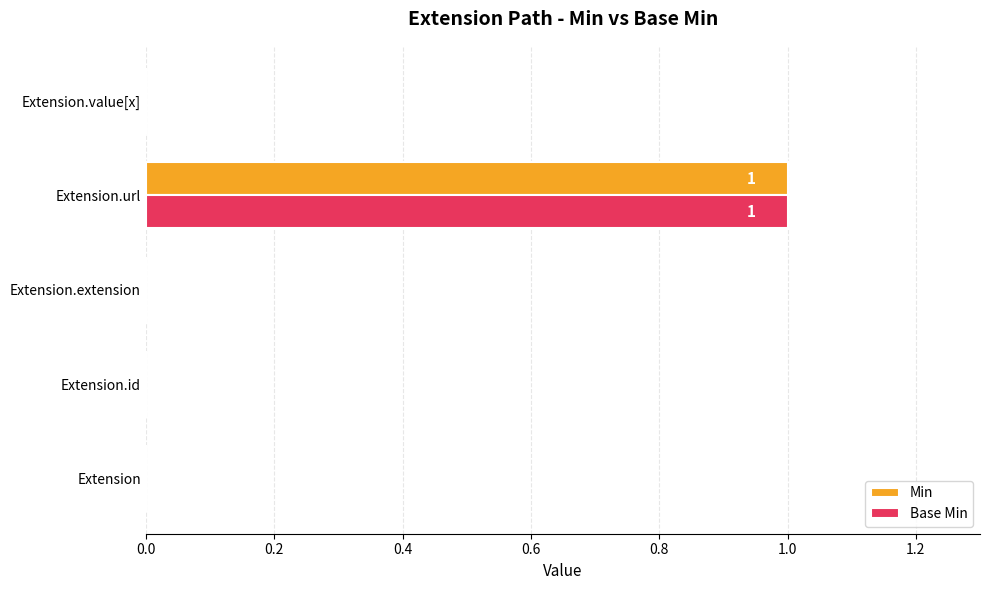

At which category is the sum across all series the highest?

Extension.url